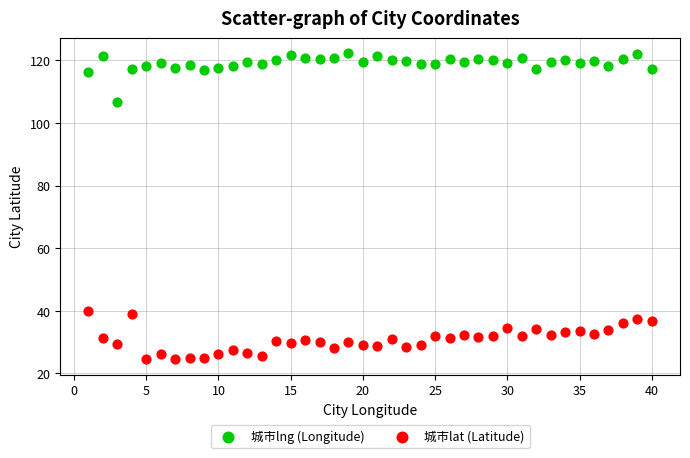

Which series contains the highest Y value?

城市lng (Longitude)